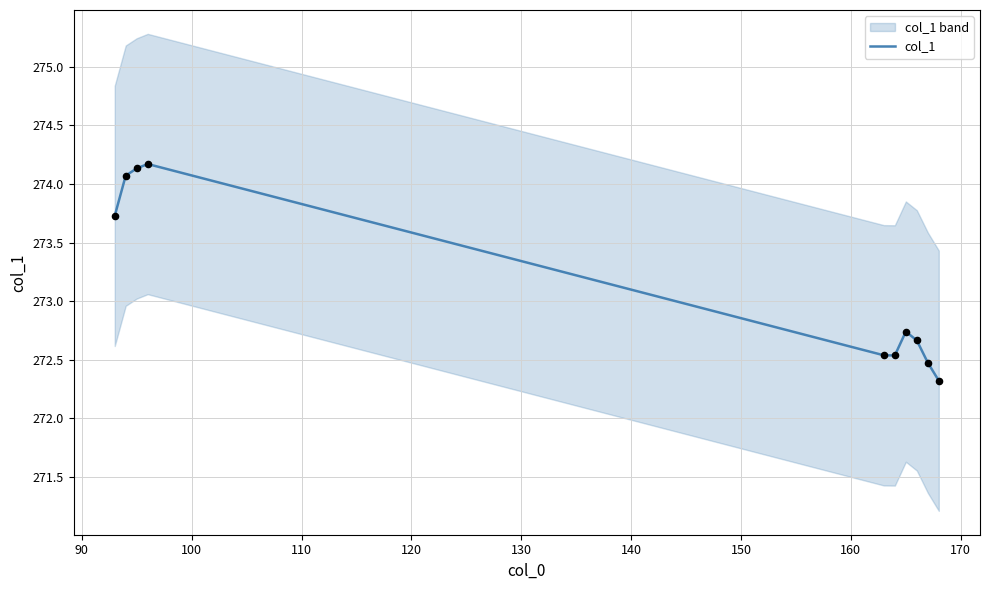

What is the change in value from 90 to 130?

-1.5